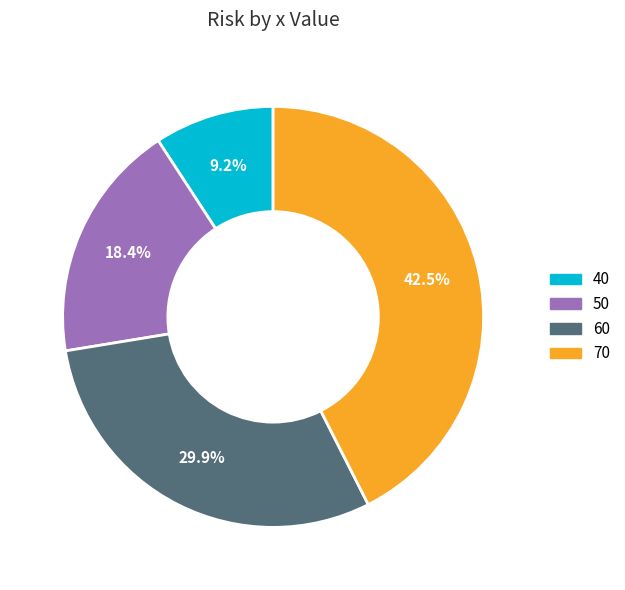

Does any single category account for the majority?

No